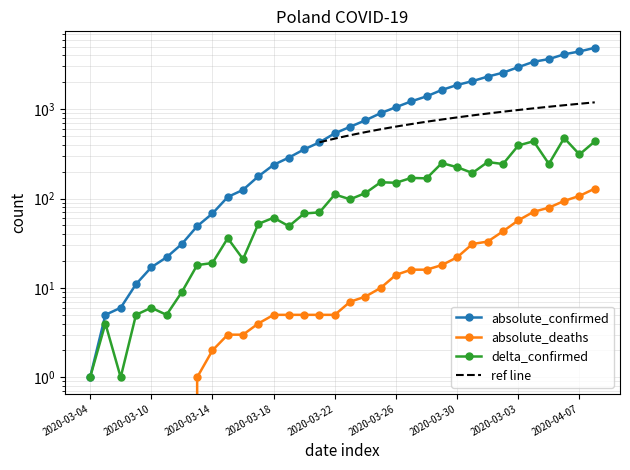

Which series has the widest spread of values?

absolute_confirmed